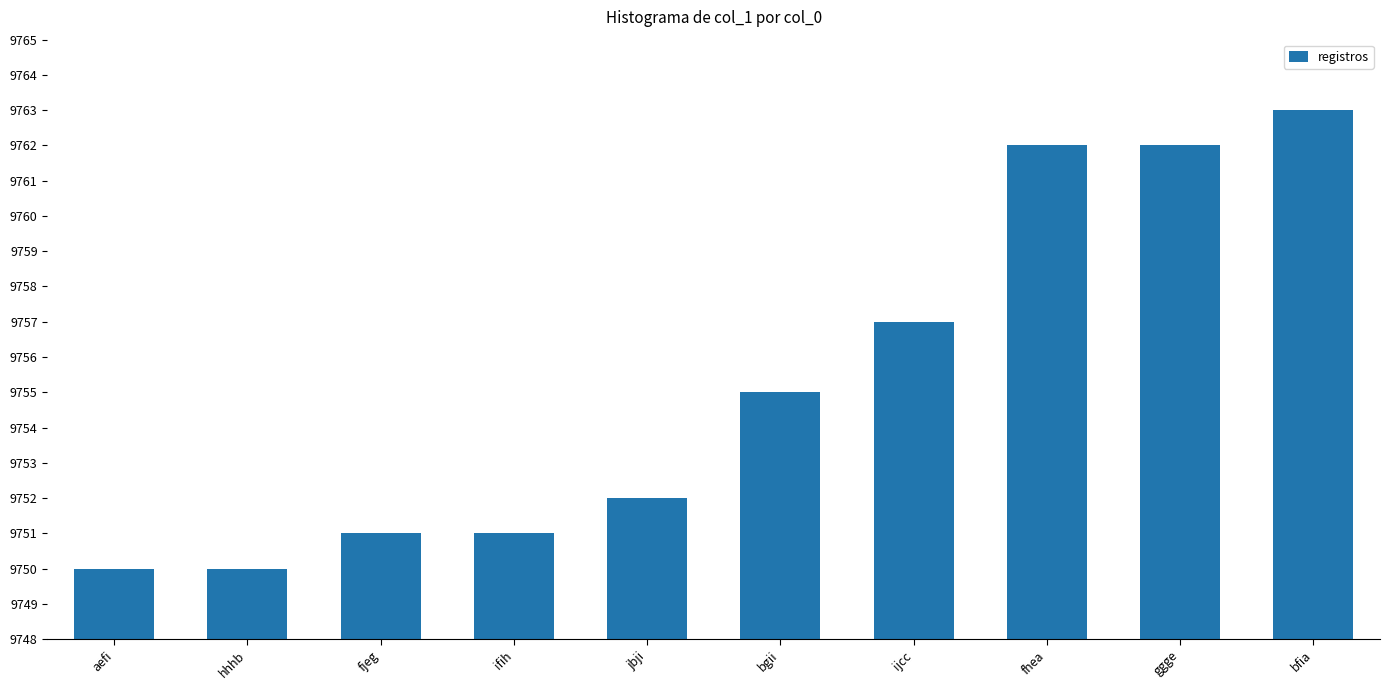

Is it true that the value at ifih is 9751?

True